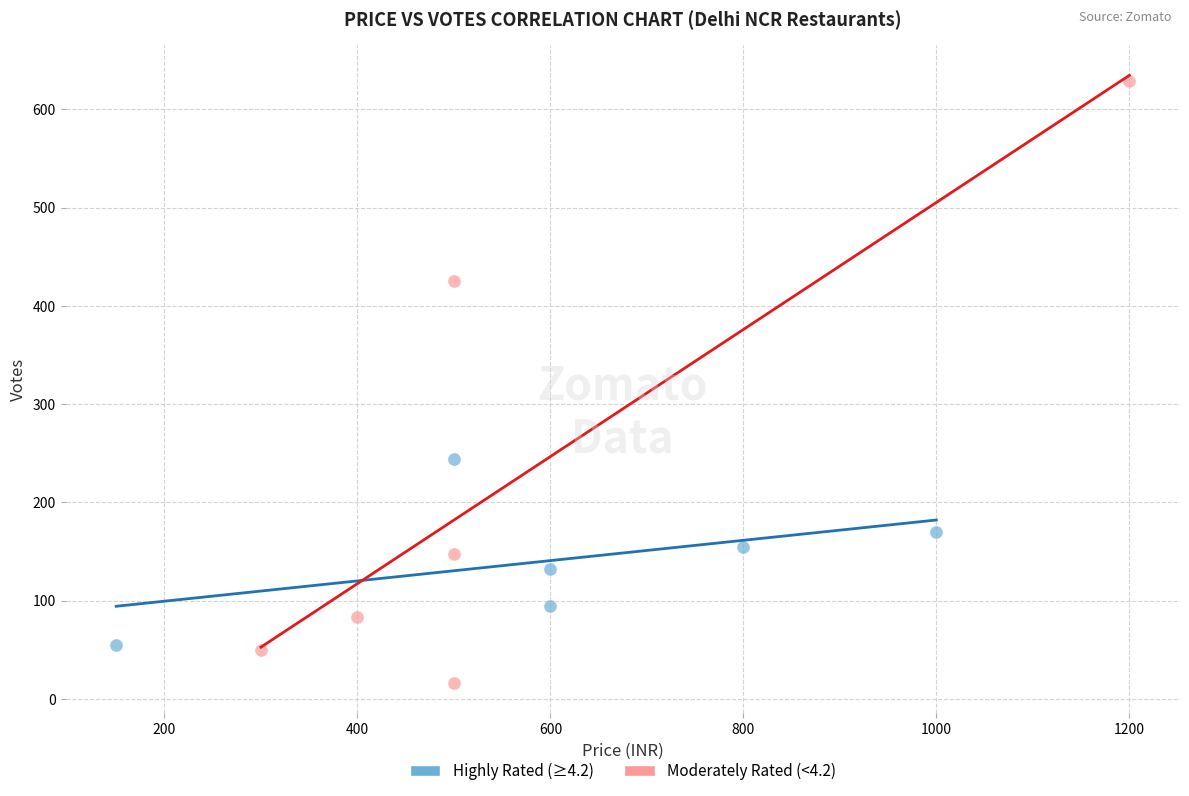

Which series reaches the maximum Y coordinate?

Moderately Rated (<4.2)